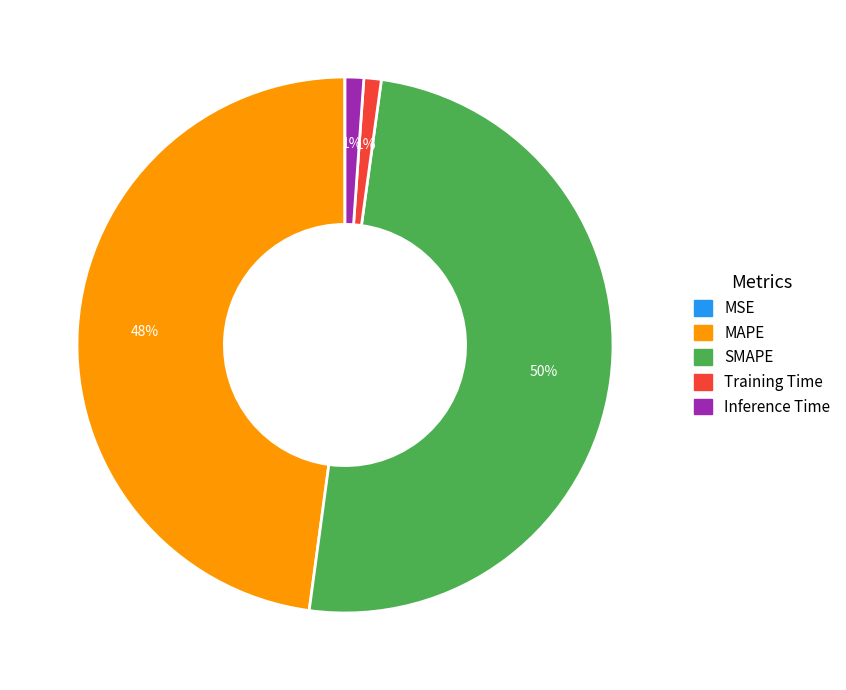

Which slice is the largest?

SMAPE